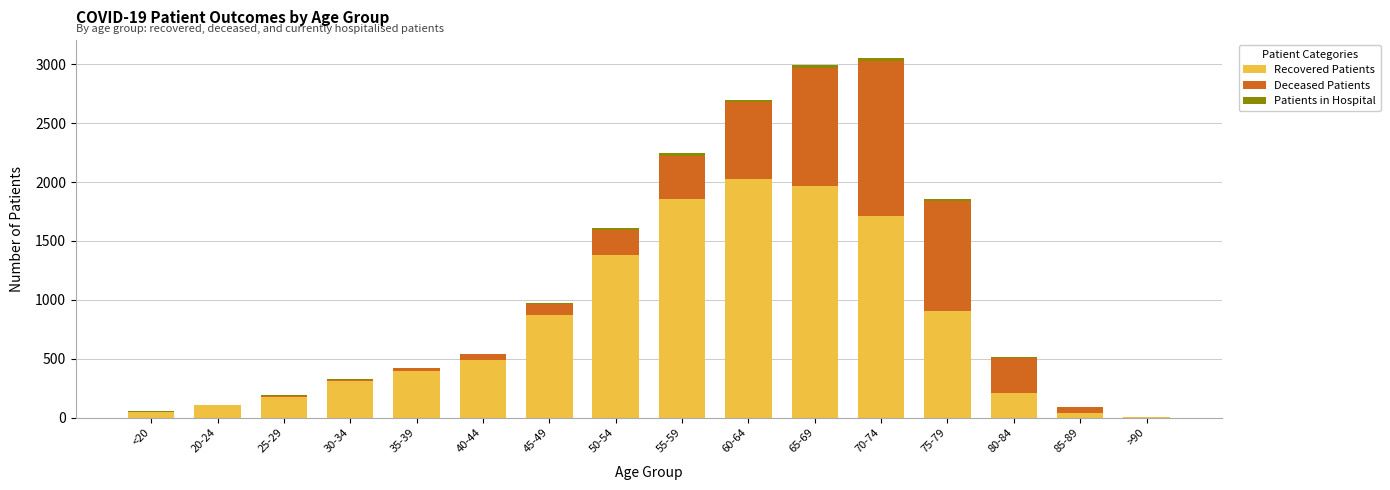

Is it true that Recovered Patients equals 271 at 75-79?

False